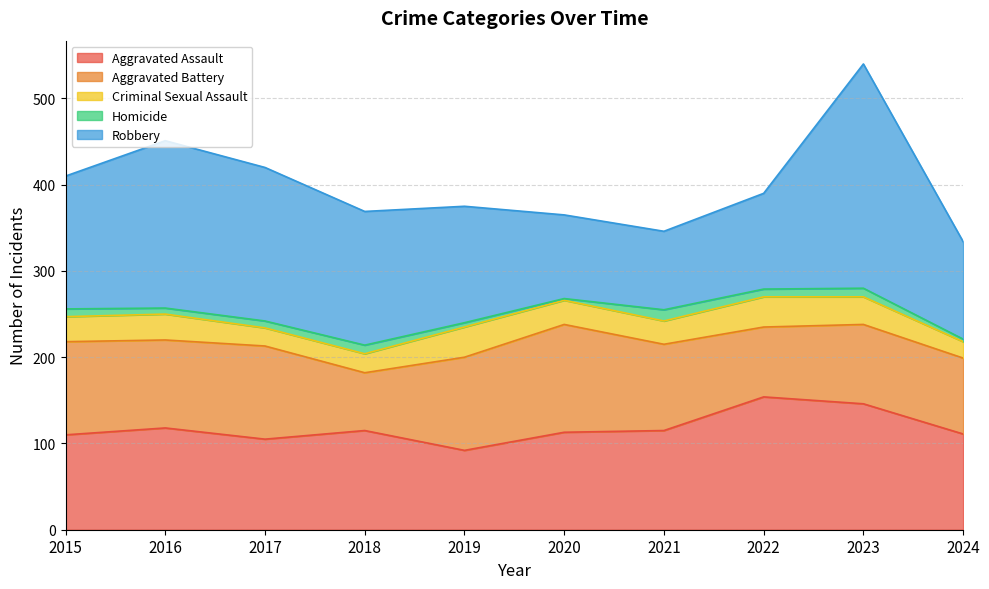

Where does the Aggravated Assault series first go above 115?

2016